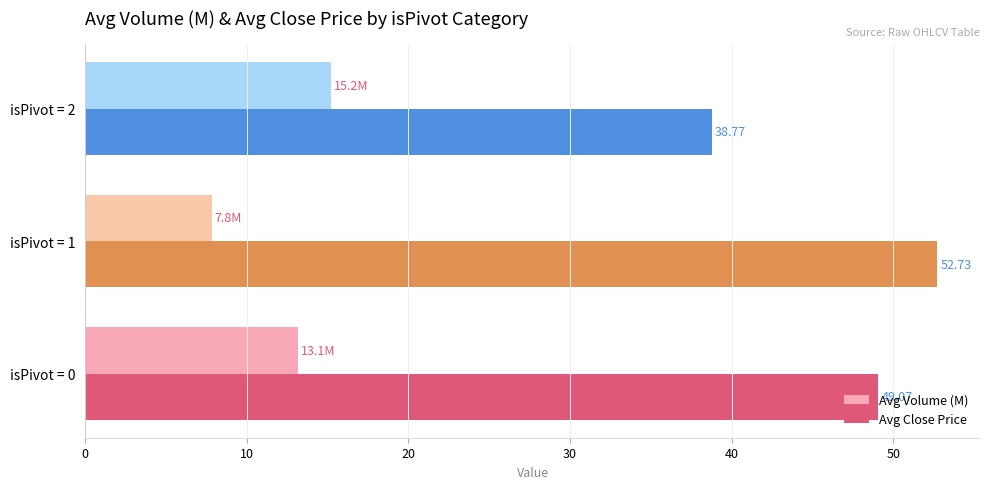

What is the average value of the Avg Close Price series?

46.9